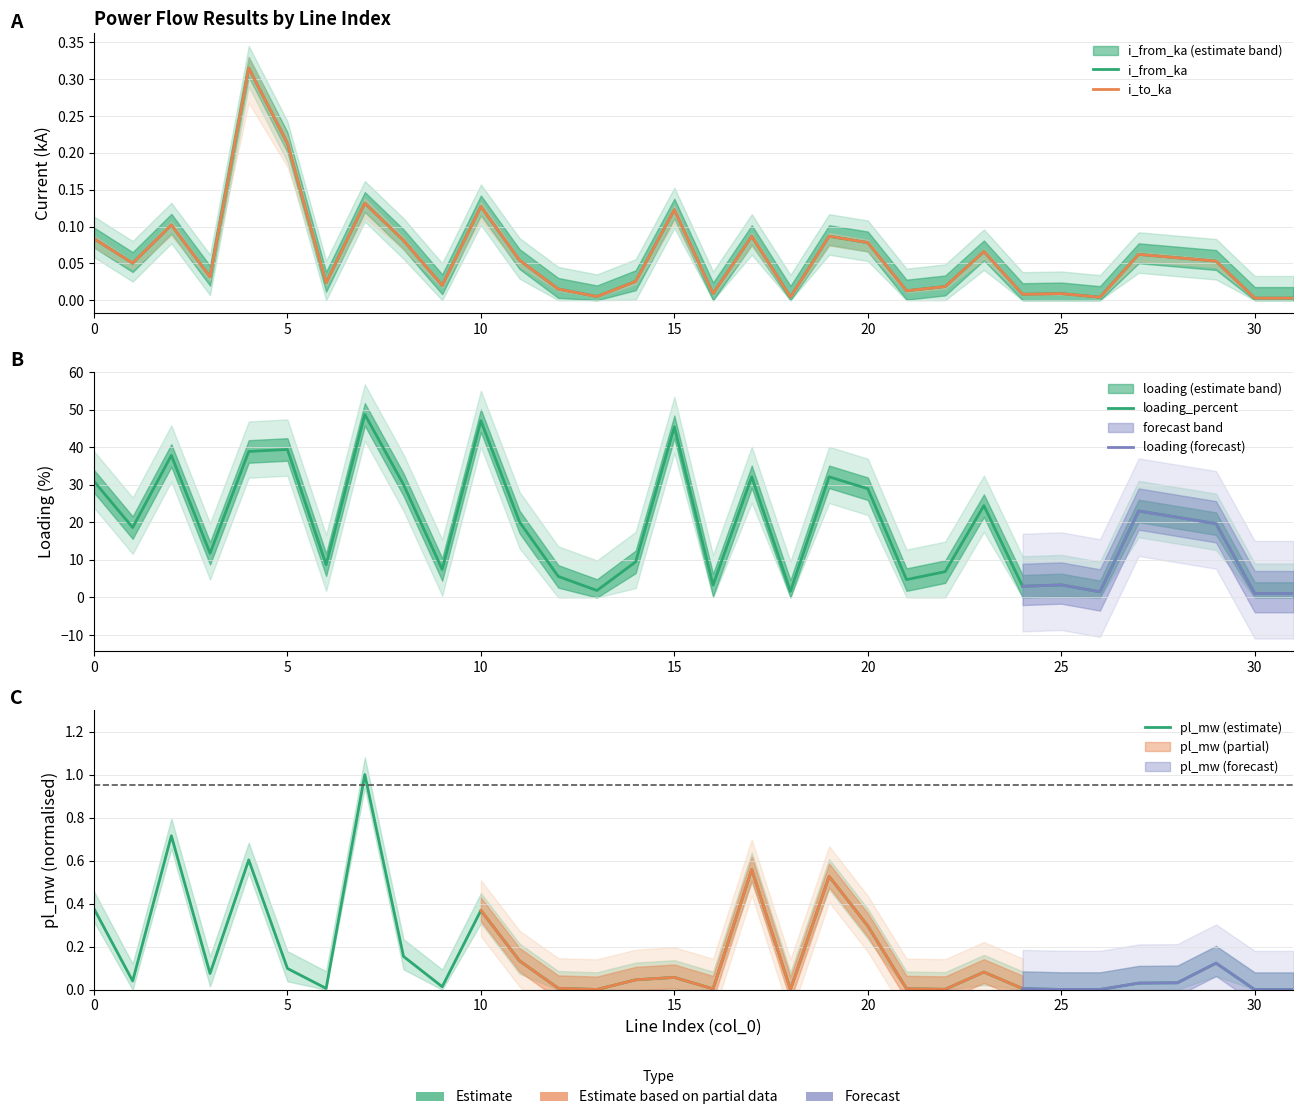

What is the average value of the i_to_ka series?

0.1